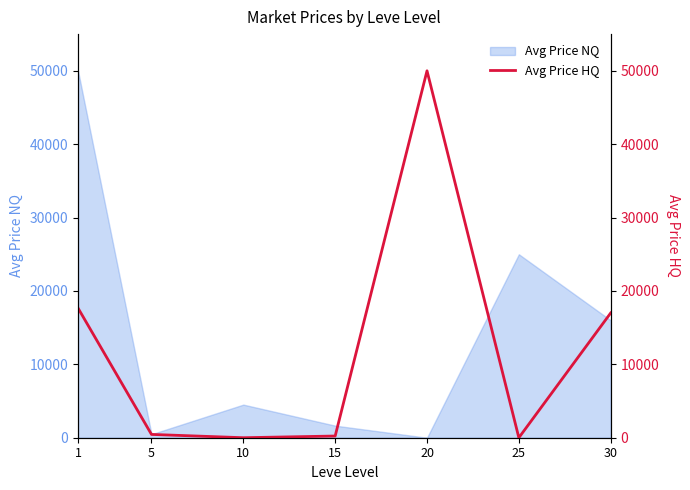

True or false: there are more than 2 points higher than both neighbors.

False